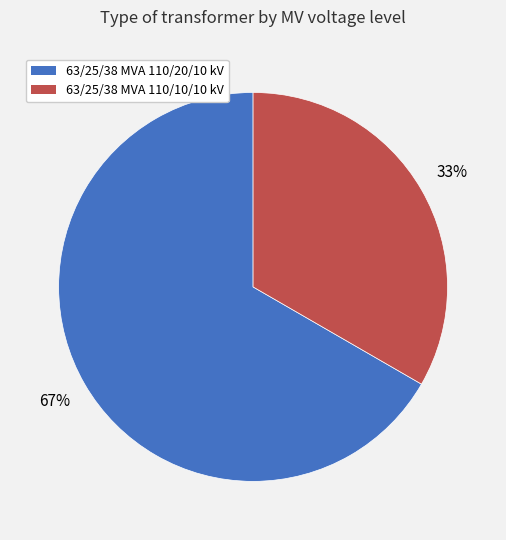

To the nearest percent, what portion does 63/25/38 MVA 110/10/10 kV represent?

33%